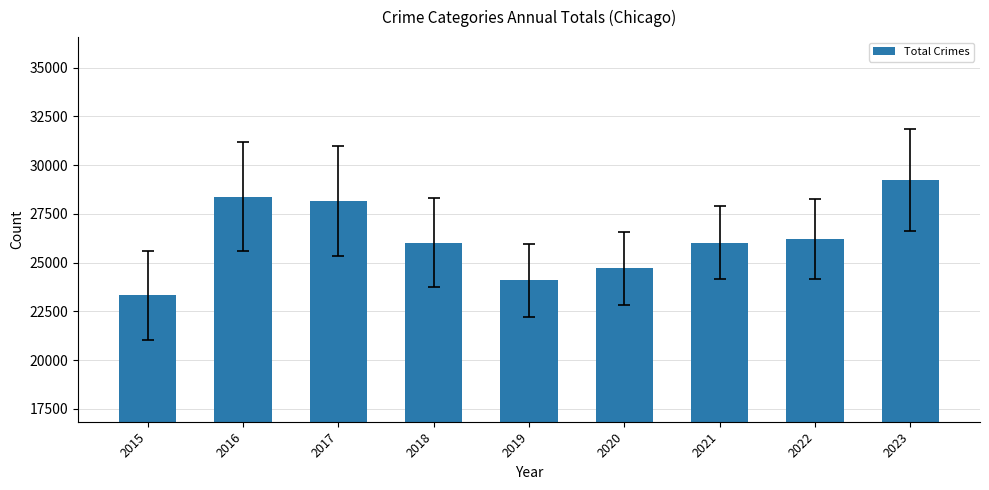

What is the difference between the maximum and minimum values?

5902